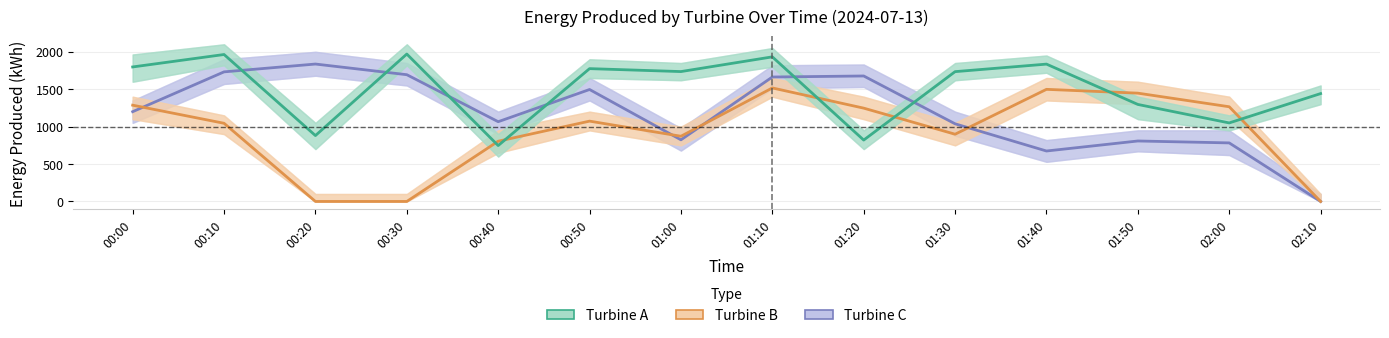

List the labels in order of Turbine A value, largest first.

00:30, 00:10, 01:10, 01:40, 00:00, 00:50, 01:00, 01:30, 02:10, 01:50, 02:00, 00:20, 01:20, 00:40